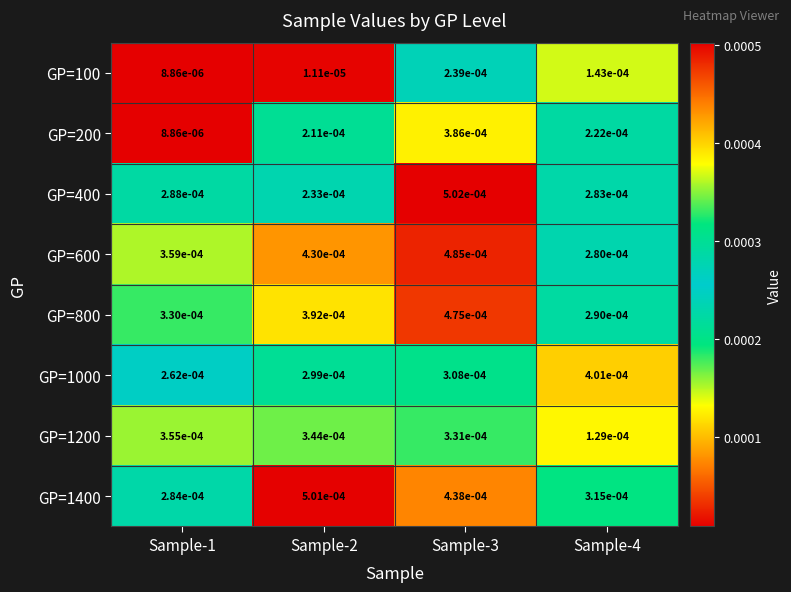

Is the value of GP=400 at Sample-1 greater than the value of GP=800 at Sample-2?

No